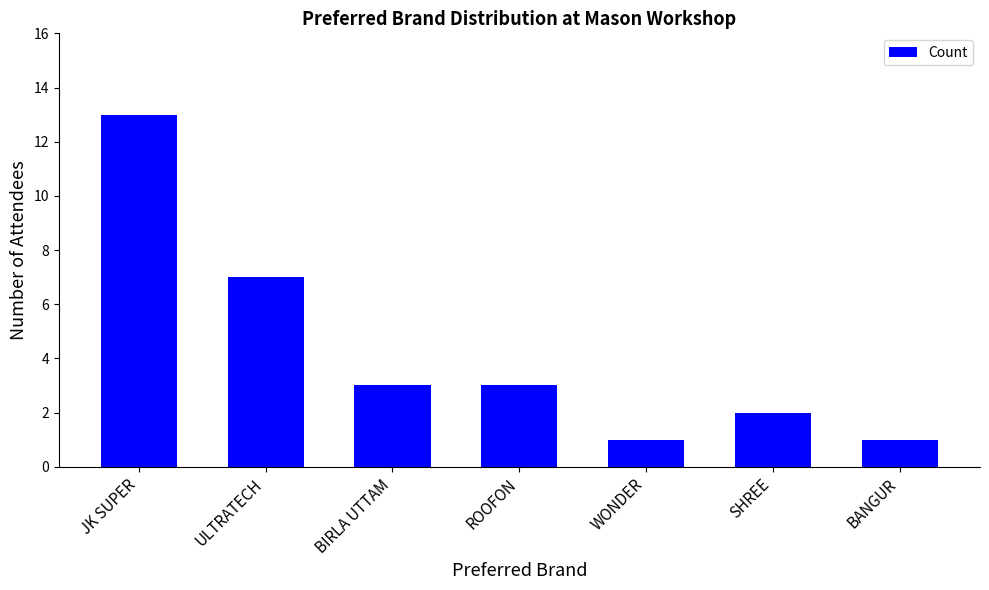

What is the average value?

4